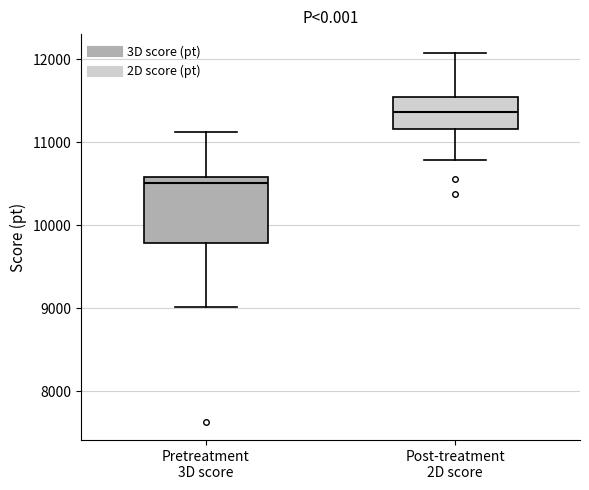

Which box has the highest median line?

Post-treatment 2D score